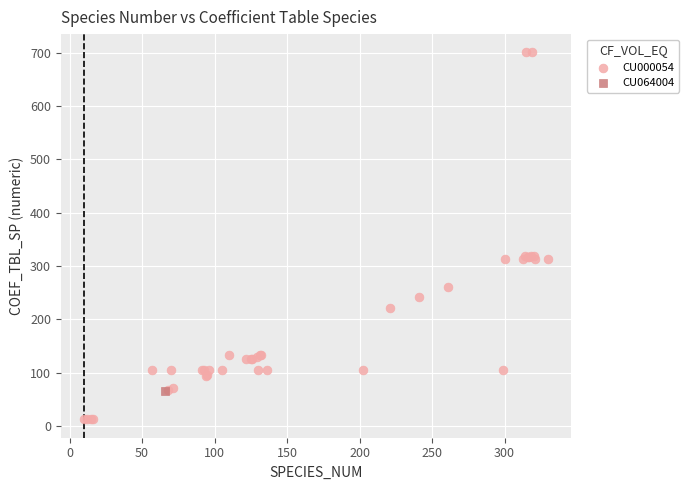

What are all the series names shown in the legend?

CU000054, CU064004